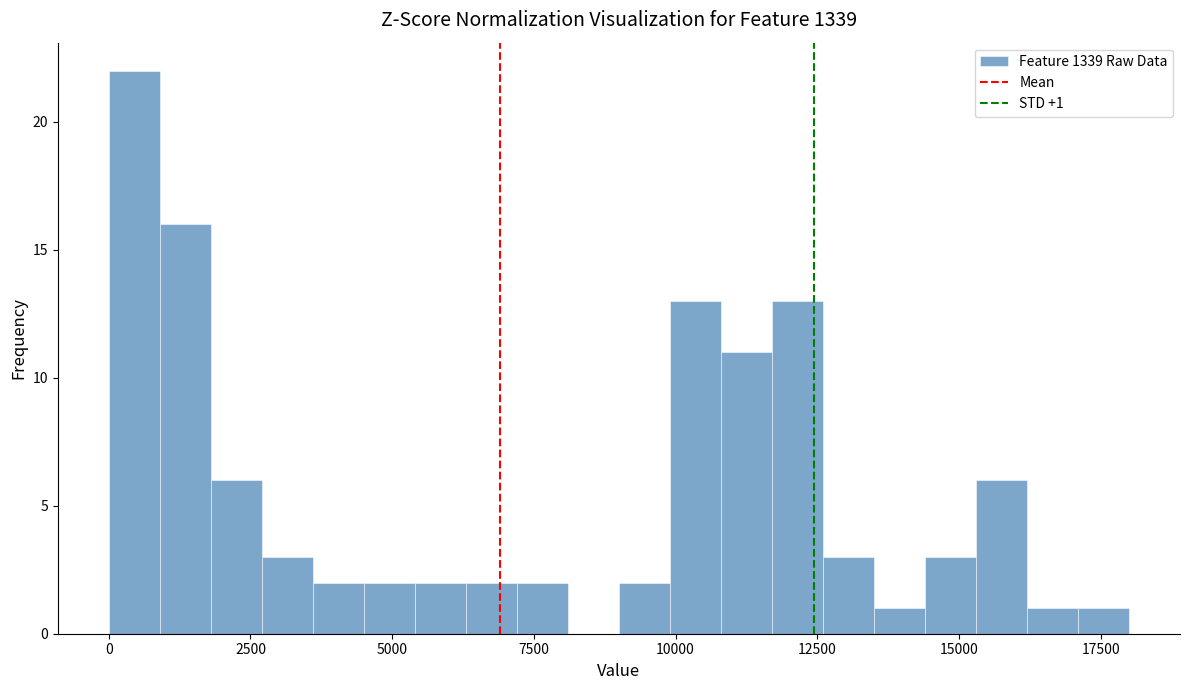

Read against the x-axis, roughly where is the centre of the tallest bar?

500